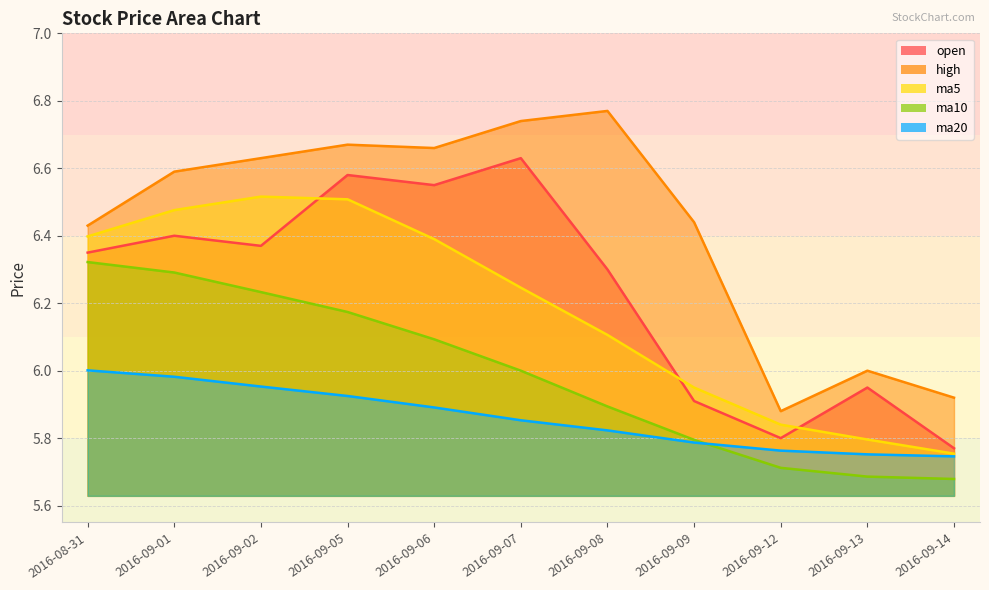

True or false: open and ma10 intersect in this chart.

False